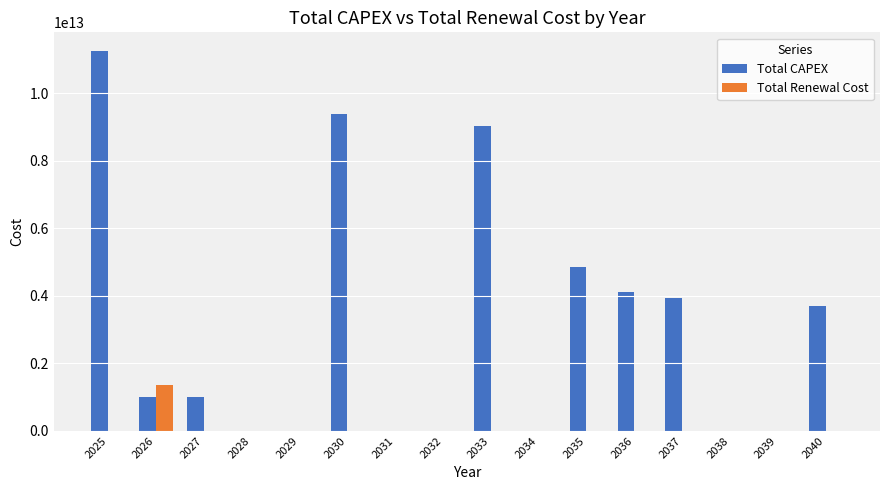

The value of Total CAPEX at 2034 is -4675409987158. True or false?

False